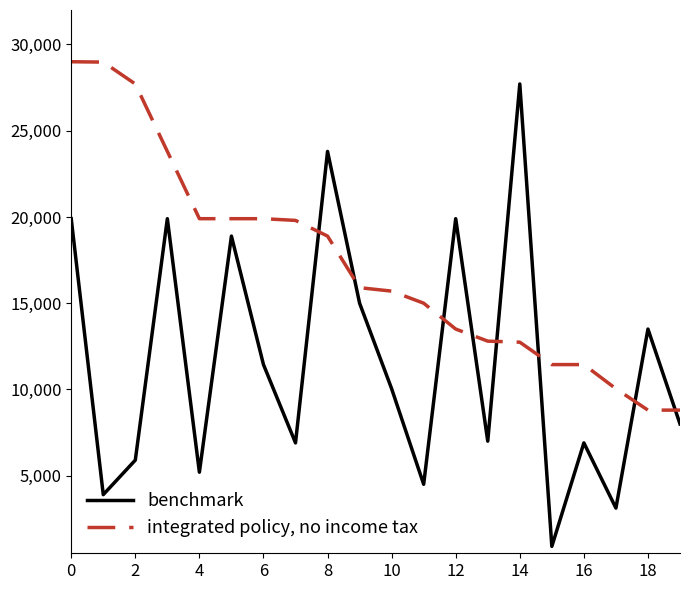

Count the number of data series in this chart.

2